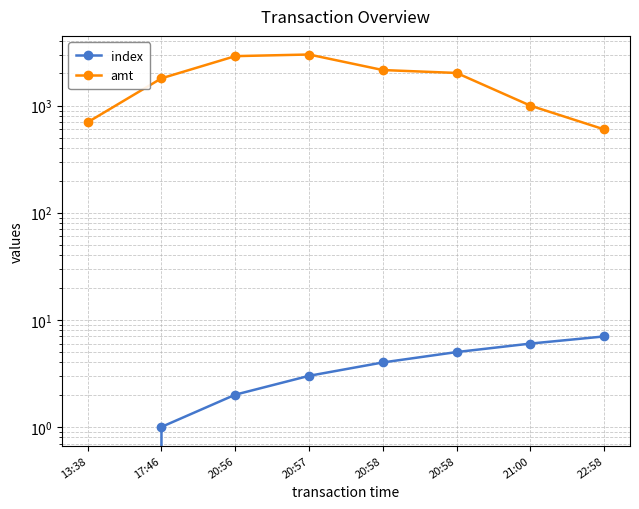

True or false: amt has a value of 3833 at 20:56.

False